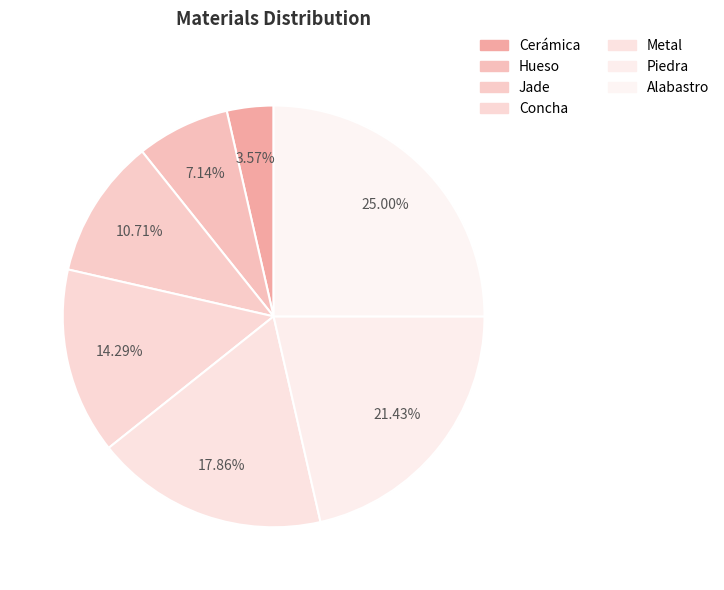

Count the number of slices in the pie.

7